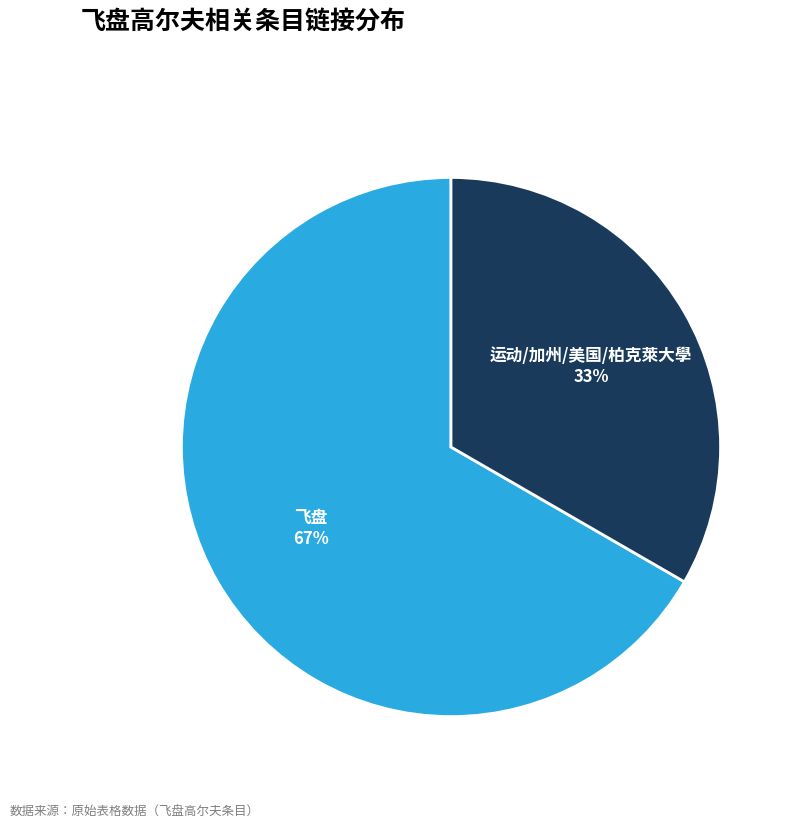

Is there any slice that represents more than half of the pie?

Yes